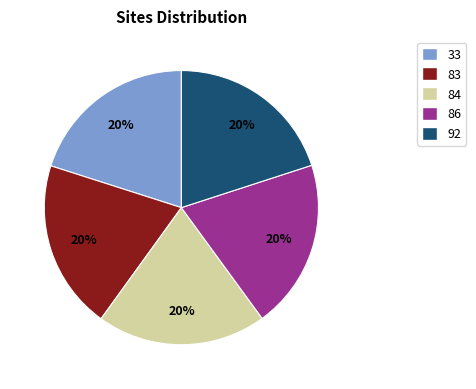

To the nearest percent, what is the combined percentage of 83 and 84?

40%